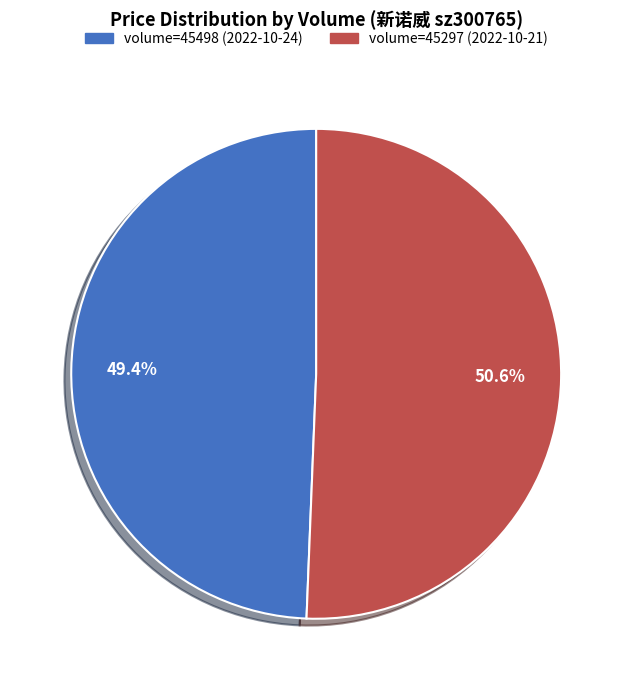

Does any single category account for the majority?

Yes